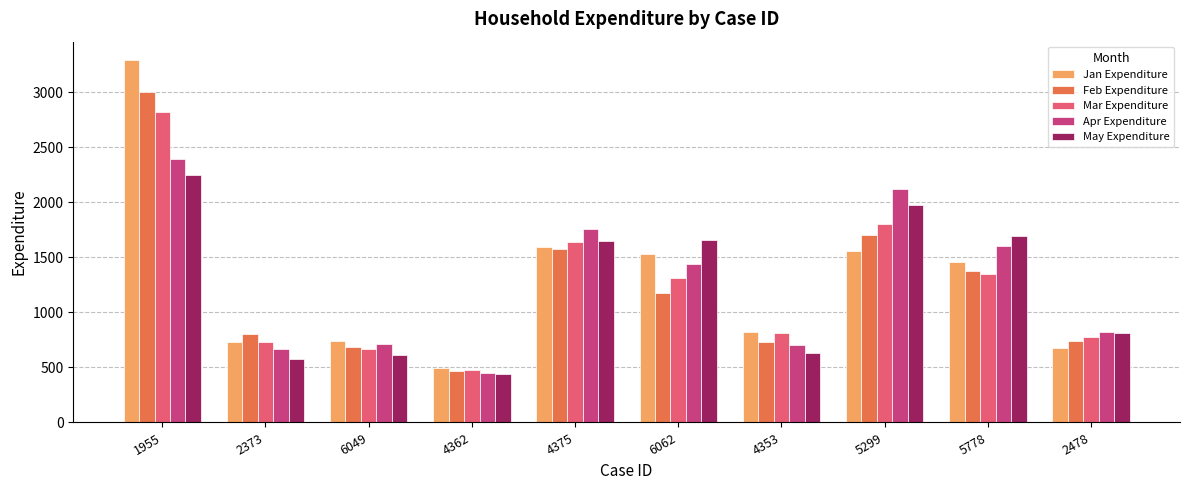

Which series has the largest range (max minus min)?

Jan Expenditure